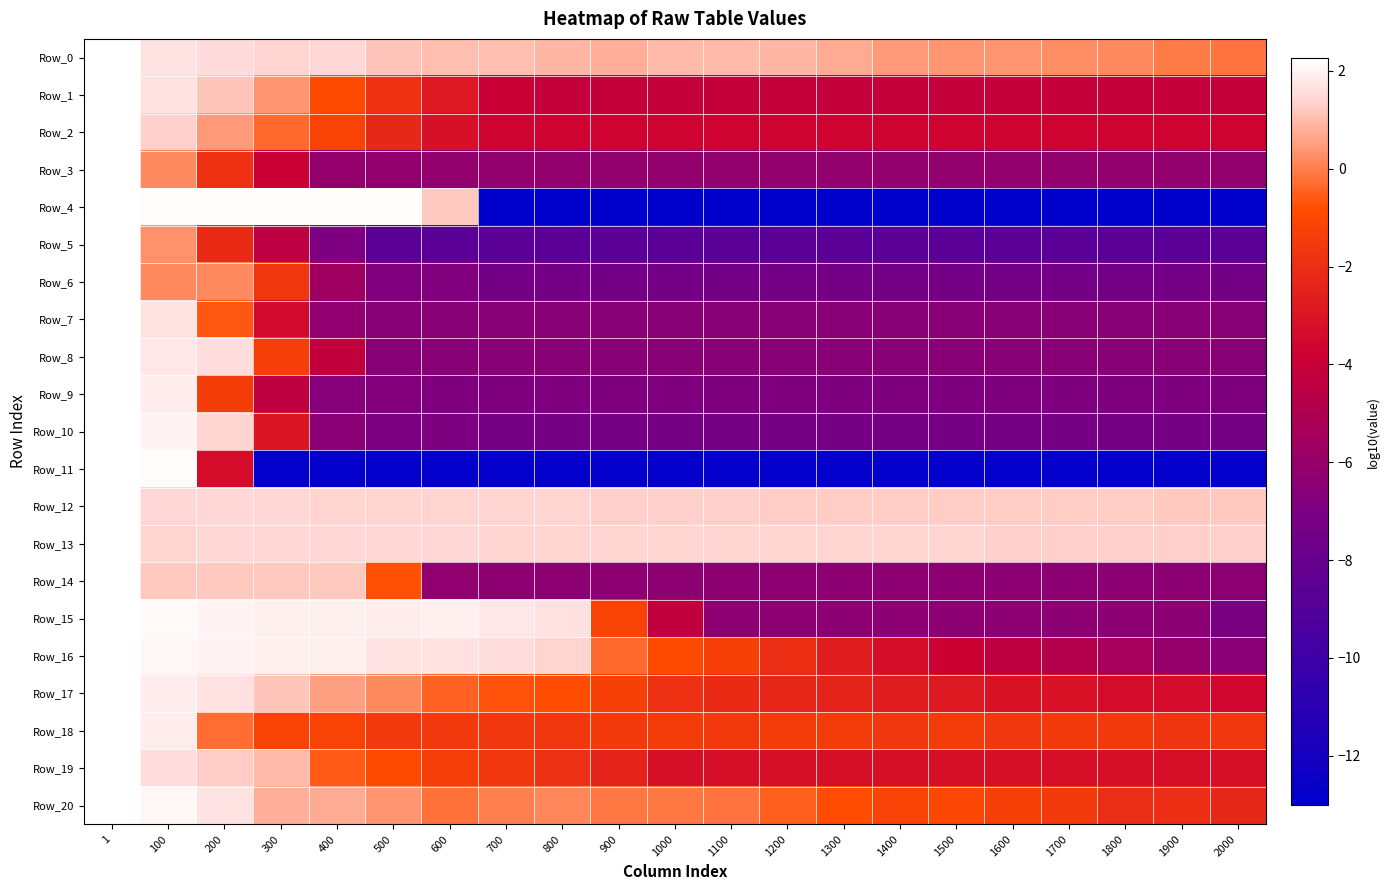

How many data points does each series have?

21